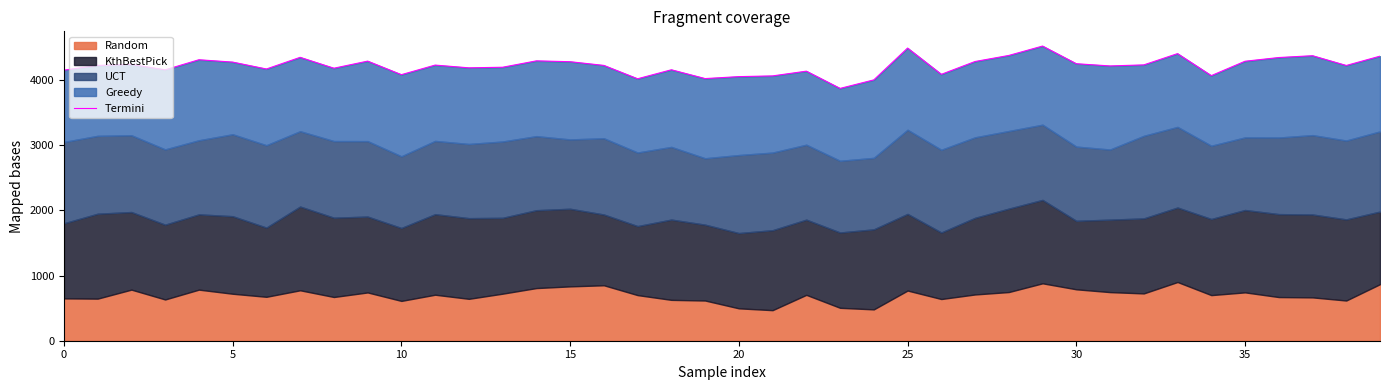

Reading left to right, what are all the values shown in this chart?

4152	4225	4240	4157	4312	4276	4170	4349	4182	4291	4083	4230	4188	4197	4295	4282	4225	4020	4158	4023	4053	4064	4137	3872	4003	4491	4088	4285	4378	4522	4251	4217	4233	4406	4068	4289	4346	4374	4224	4367